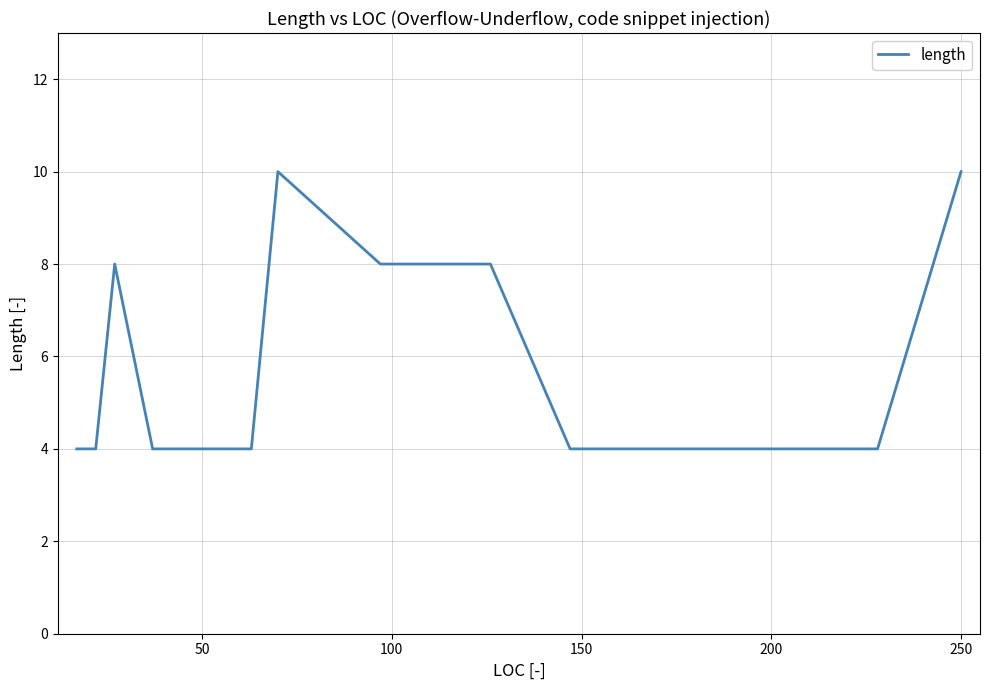

True or false: the data has more than 0 interior local peaks.

True